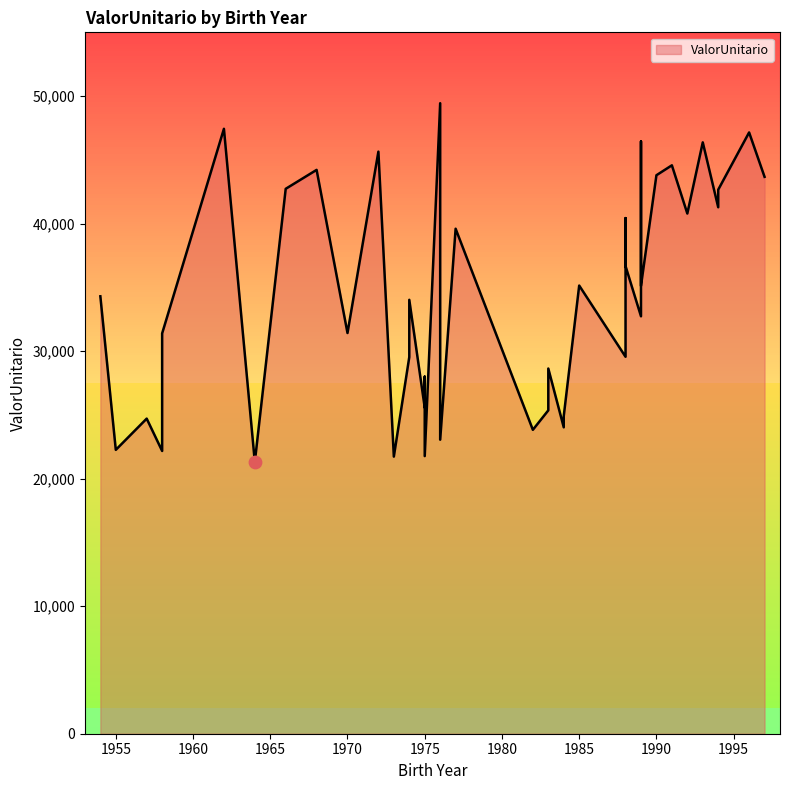

Approximately how many times larger is the value at 1993 compared to 1996?

1.0